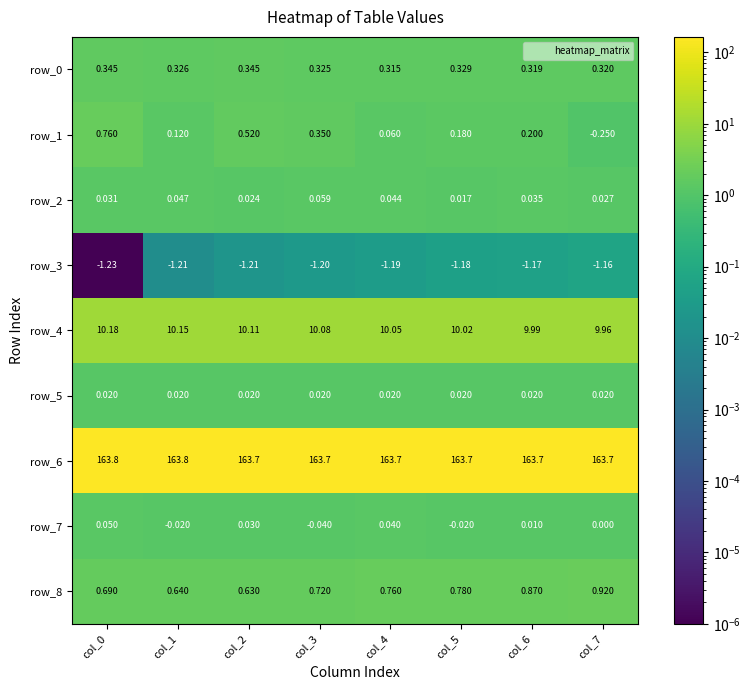

Count the number of categories in the chart.

8